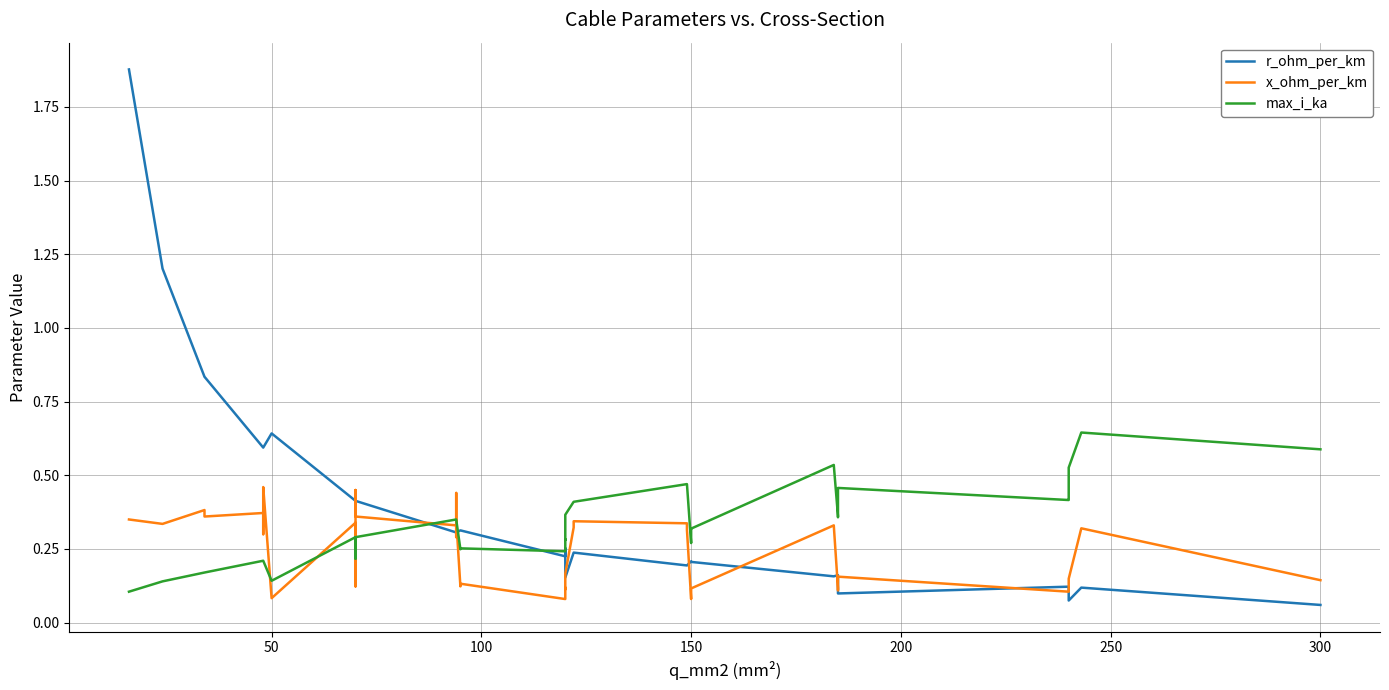

The value of r_ohm_per_km at 24 is 0.1. True or false?

False